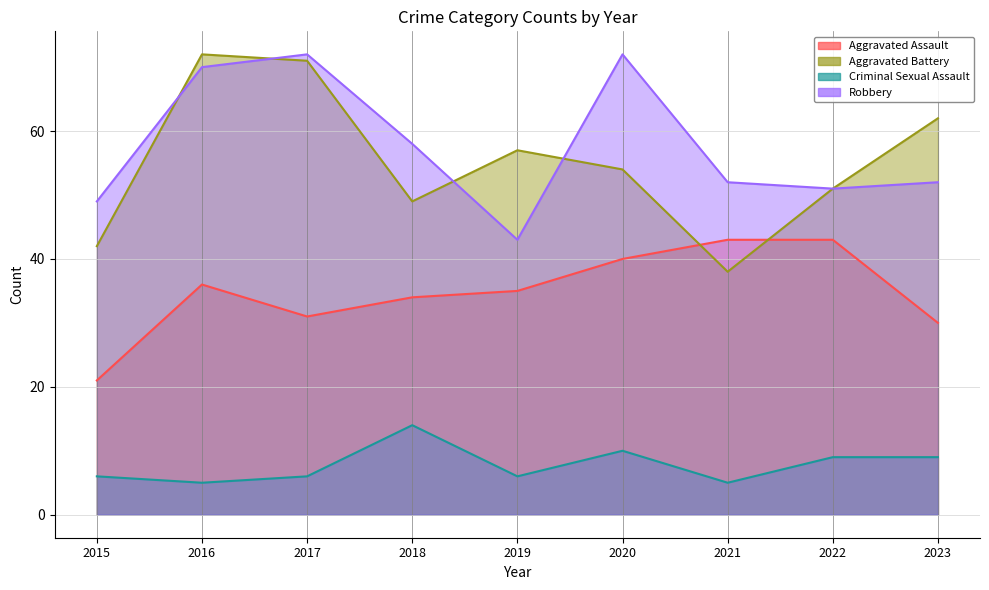

Is the value of Aggravated Assault at 2023 greater than the value of Aggravated Battery at 2015?

No